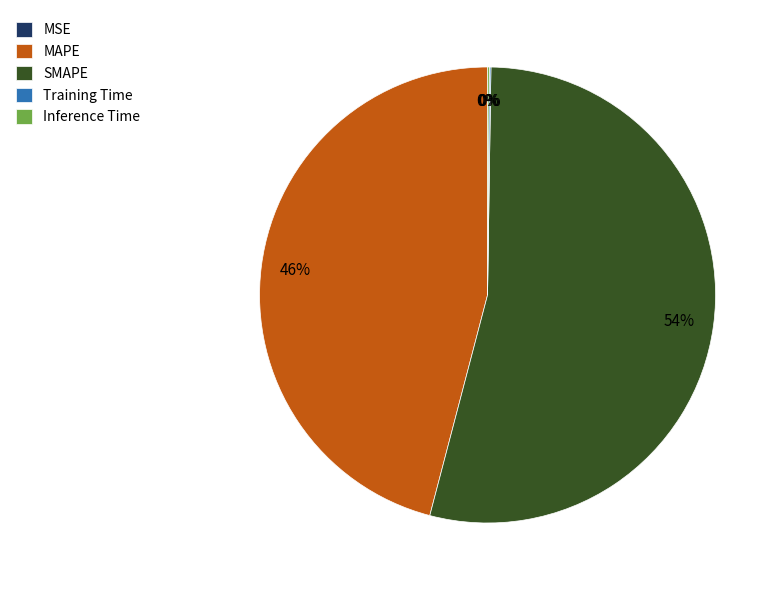

To the nearest percent, what portion does MAPE represent?

46%